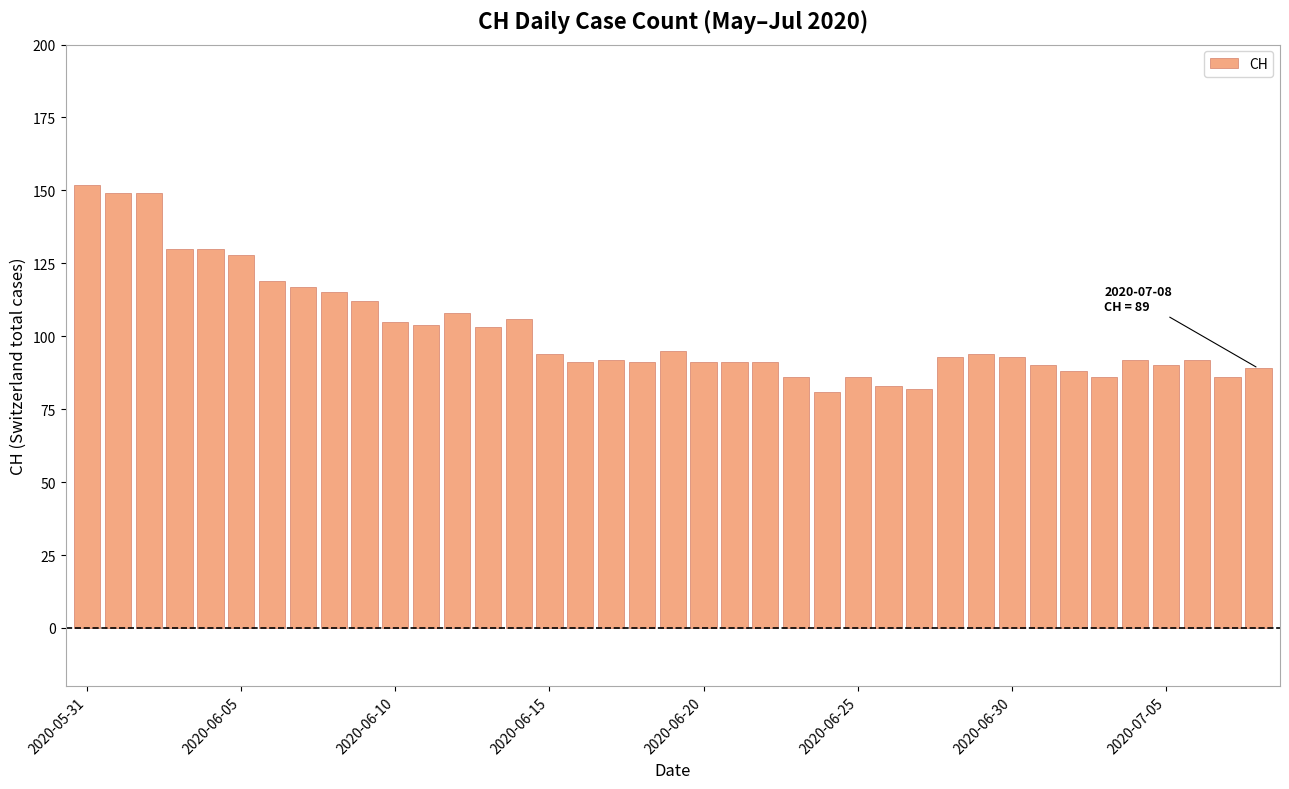

Count the number of data series in this chart.

1